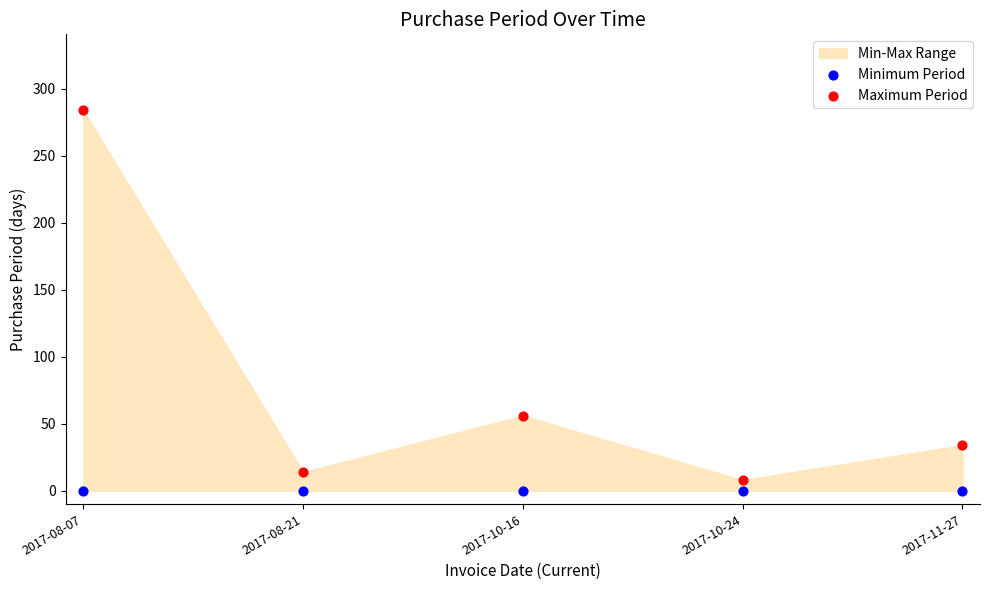

Across all data points, what is the average Y value?

40